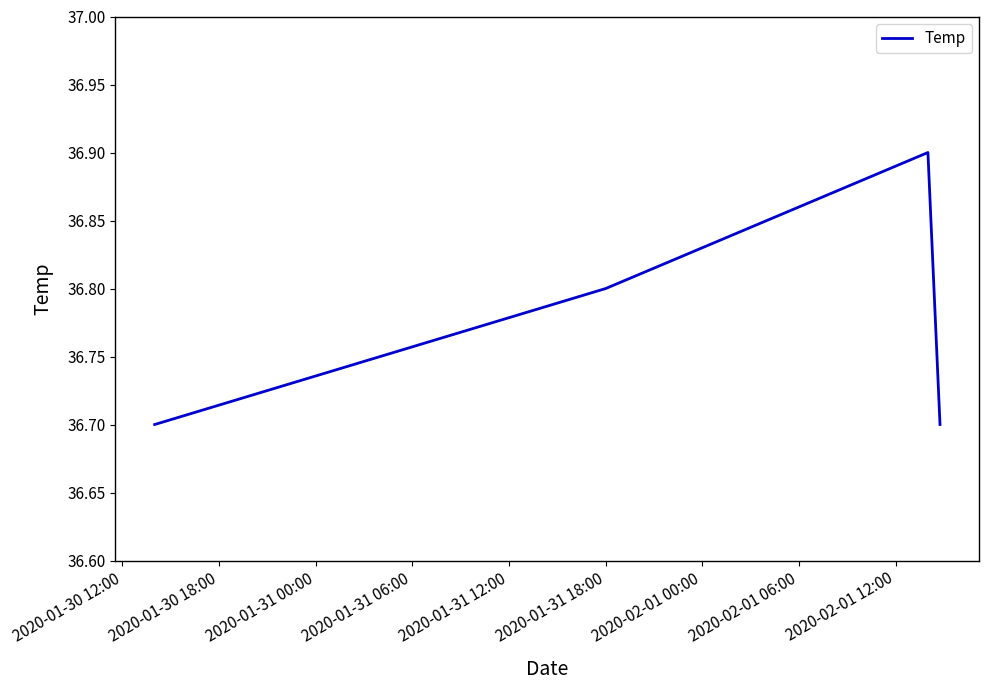

True or false: there are more than 2 points higher than both neighbors.

False